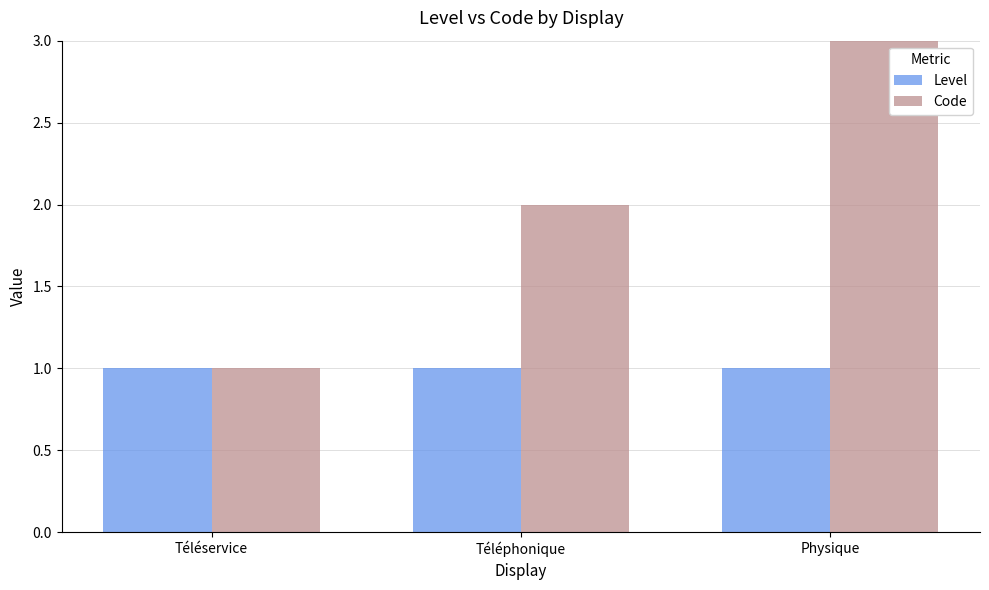

The Code series shows 1 at Téléservice. True or false?

True